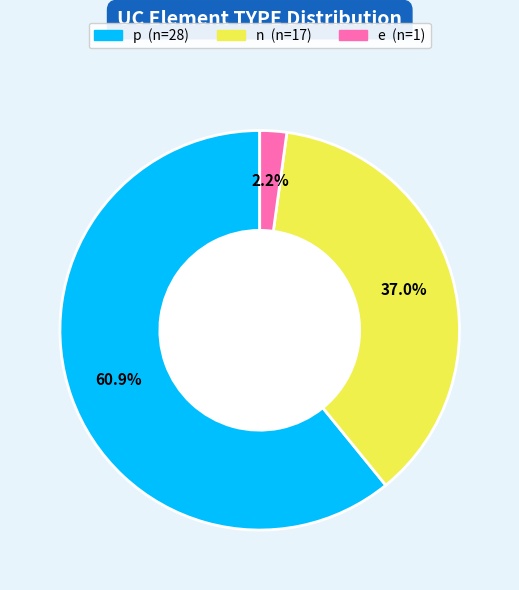

To the nearest percent, what is the average slice percentage?

33%